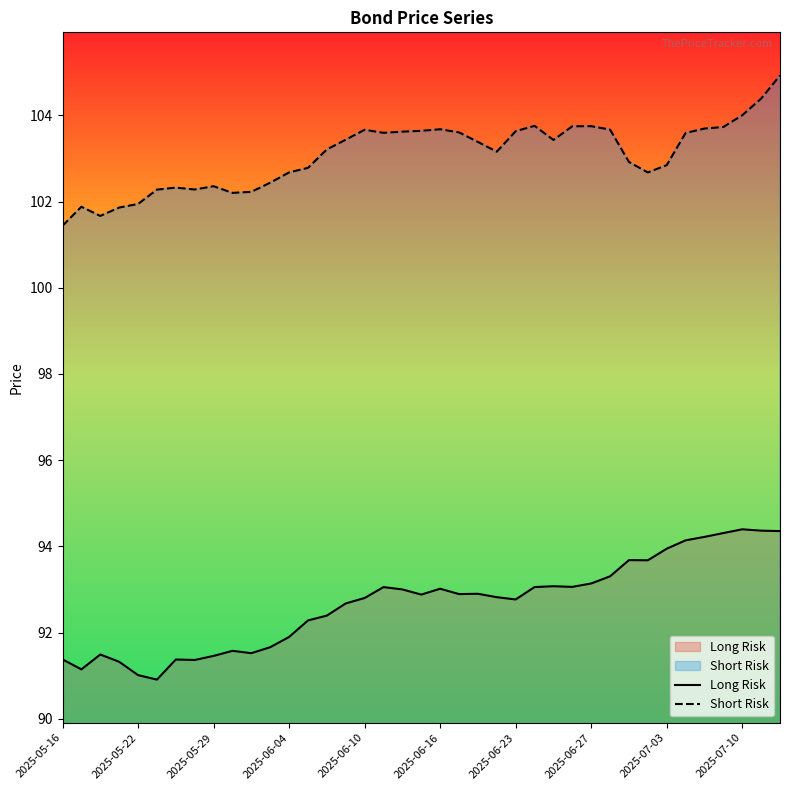

True or false: Long Risk has a value of 162.2 at 2025-05-16.

False